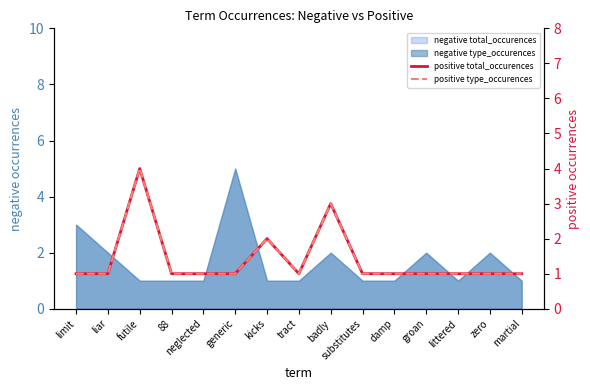

Does the chart have visible grid lines?

No